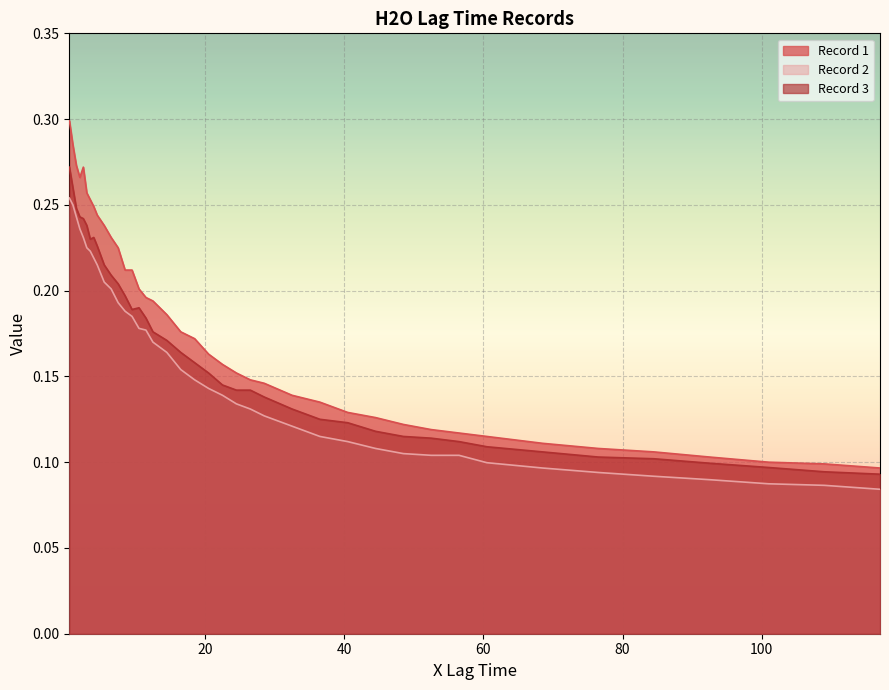

True or false: Record 2 and Record 1 intersect in this chart.

False